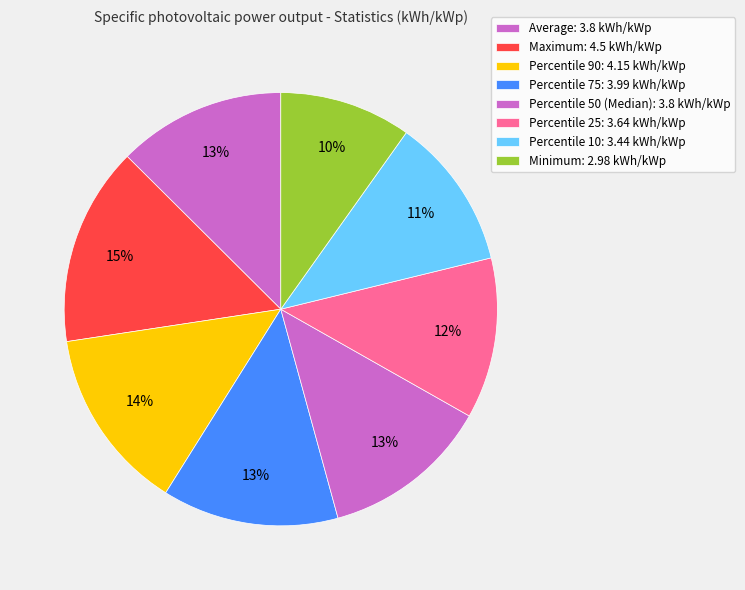

True or false: Minimum accounts for 10% of the total.

True